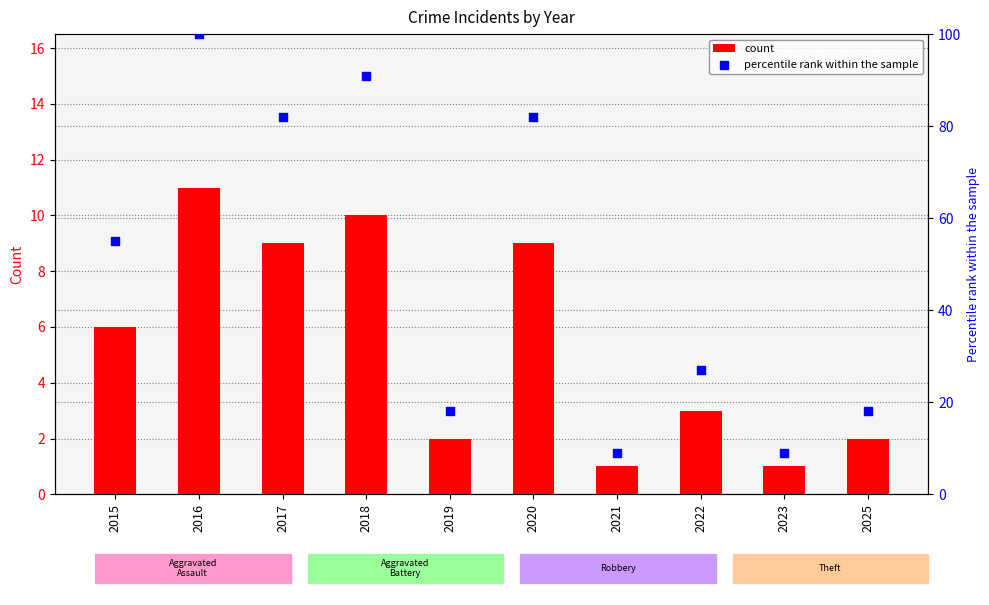

At which category is the sum across all series the highest?

2016